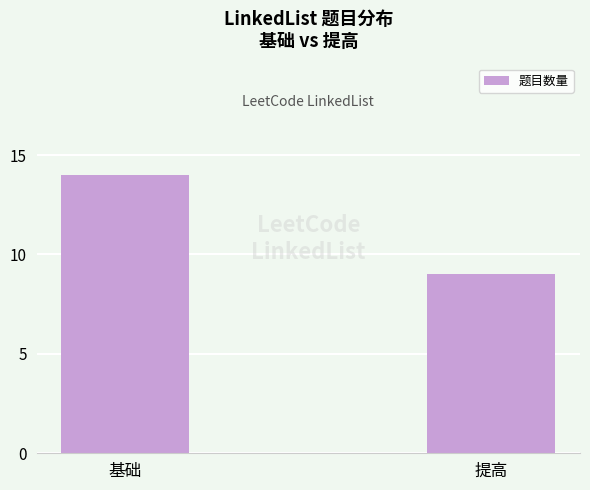

Does the chart contain any negative values?

No